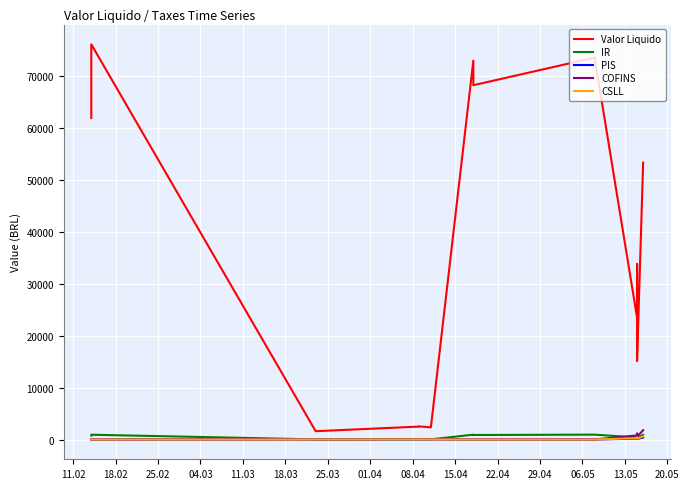

Is it true that Valor Liquido equals 3798.9 at 11.03?

False